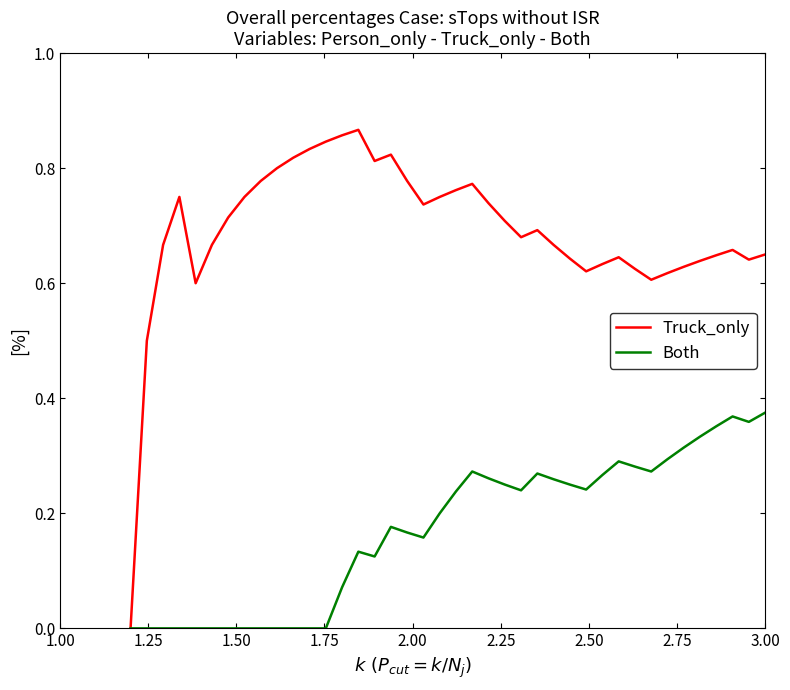

Which series has the widest spread of values?

Truck_only